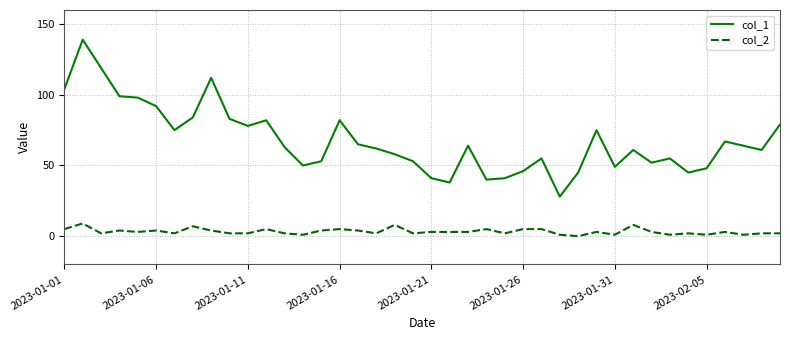

List the series in order of their overall mean, lowest first.

col_2, col_1